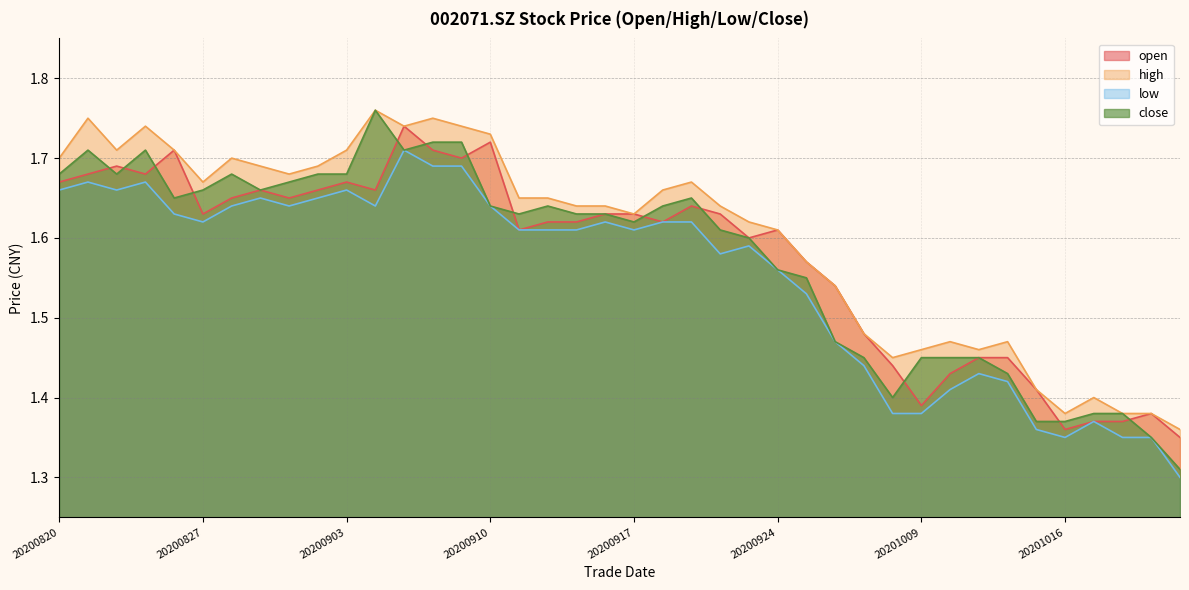

Where is the first local maximum for low?

20200821